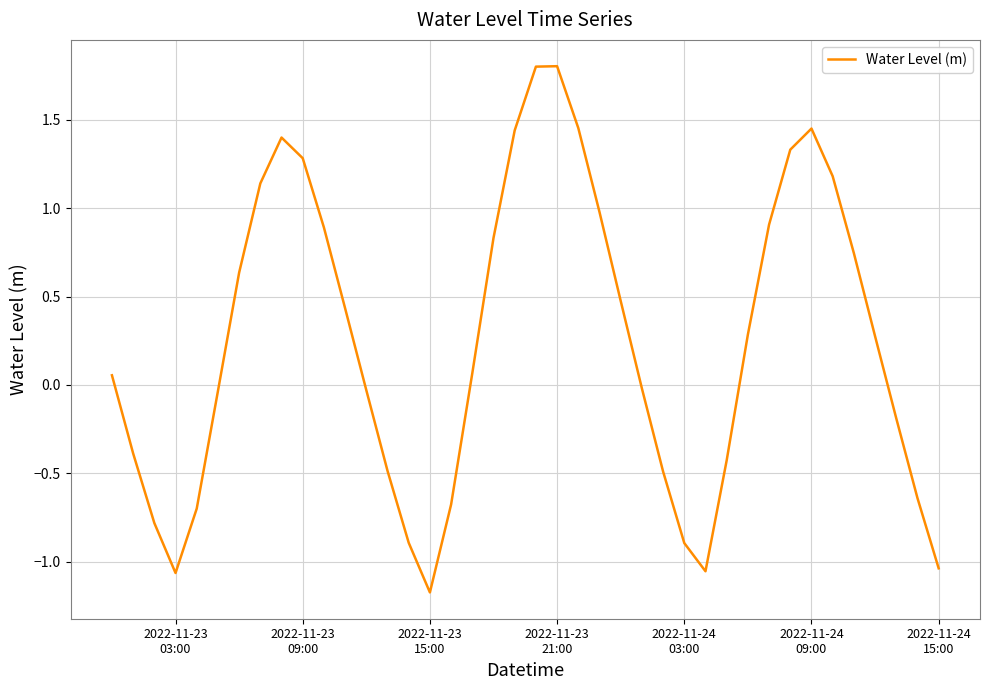

What is the smallest value displayed?

-1.2